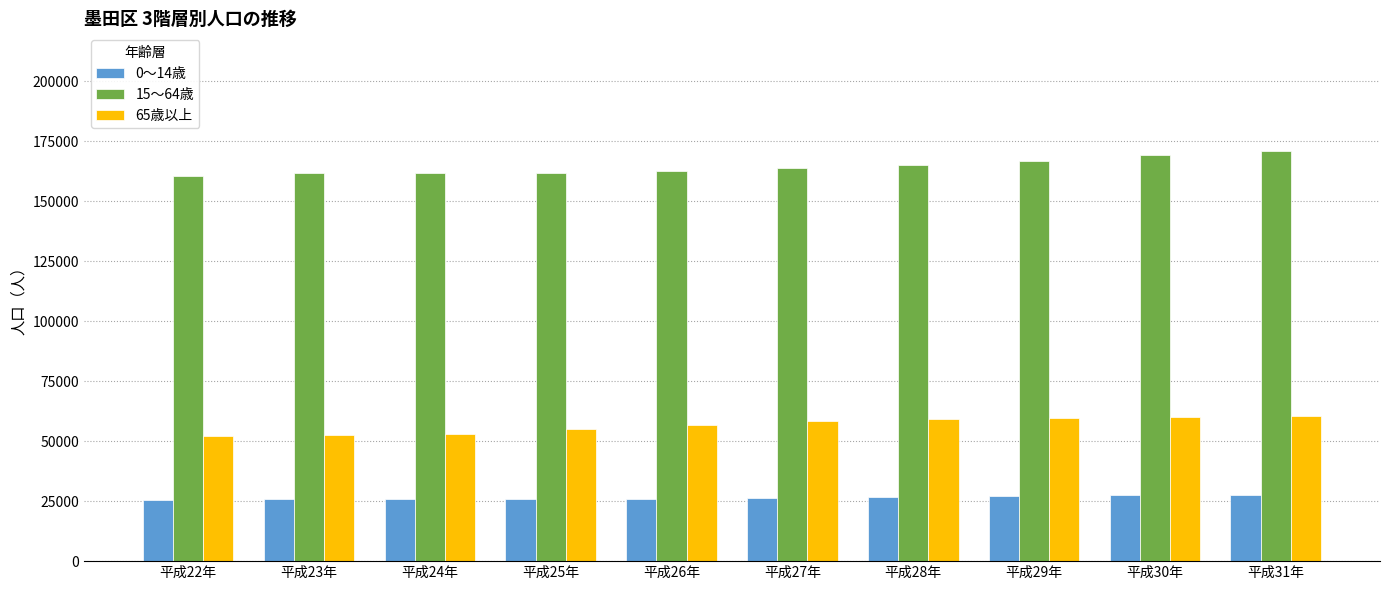

What position from the left is 平成28年?

7